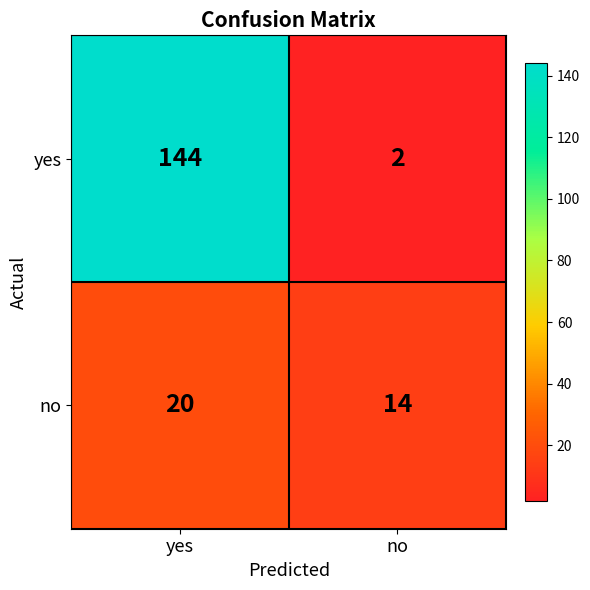

What is the sum of the no values at yes and no?

34